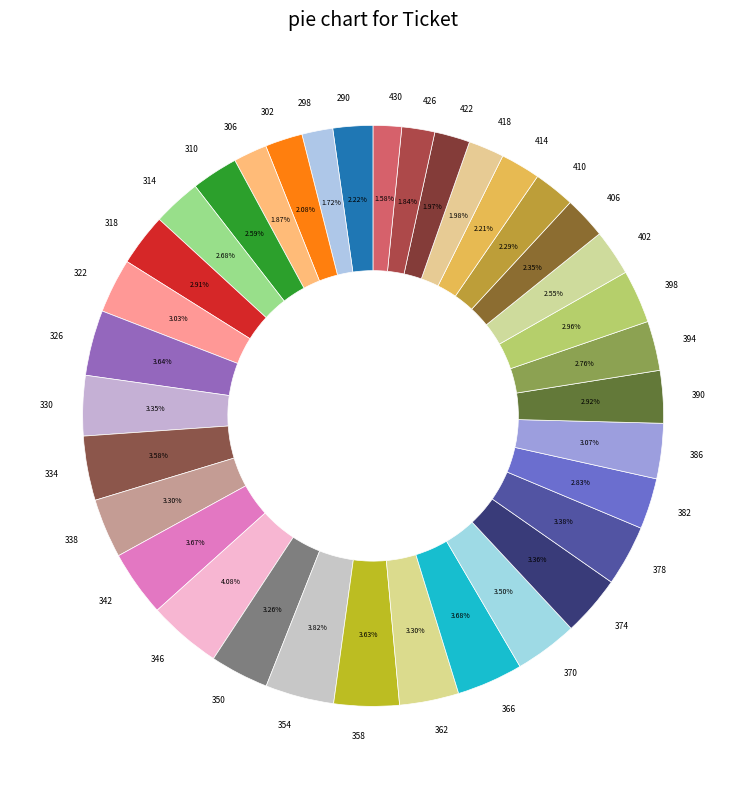

How many segments does this pie chart have?

35